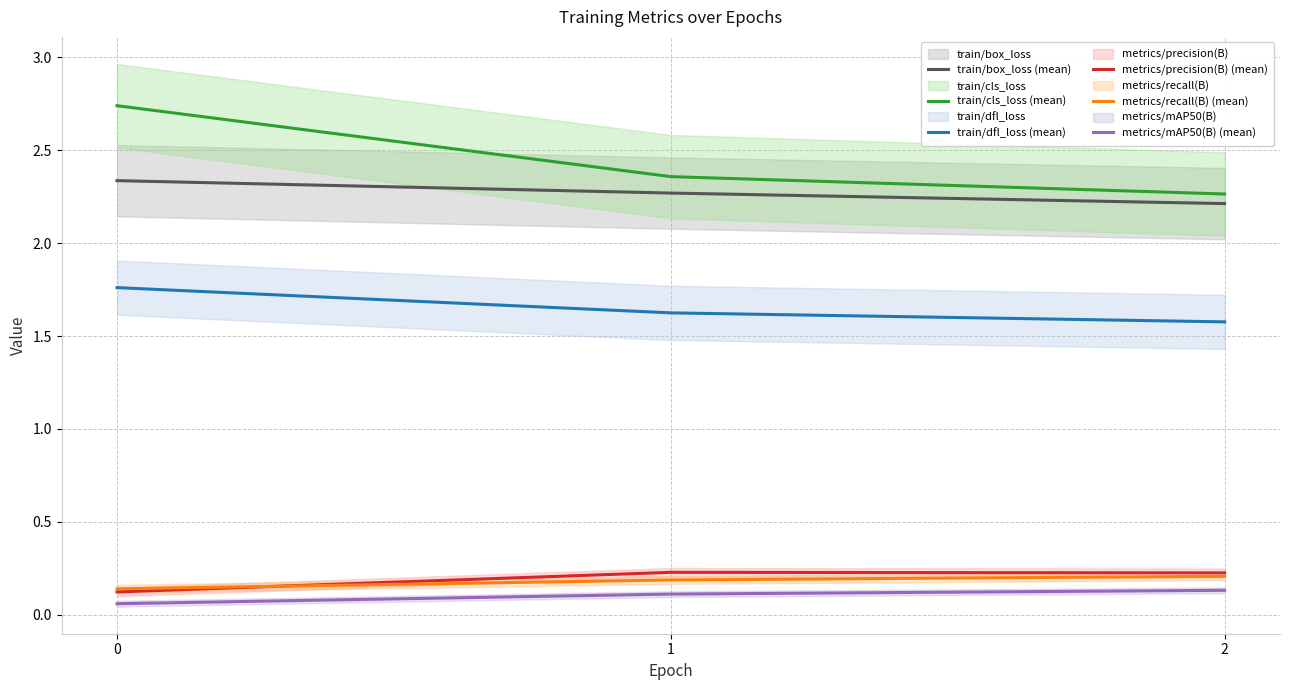

What is the value of the metrics/precision(B) (mean) point at the 1st from the left?

0.1